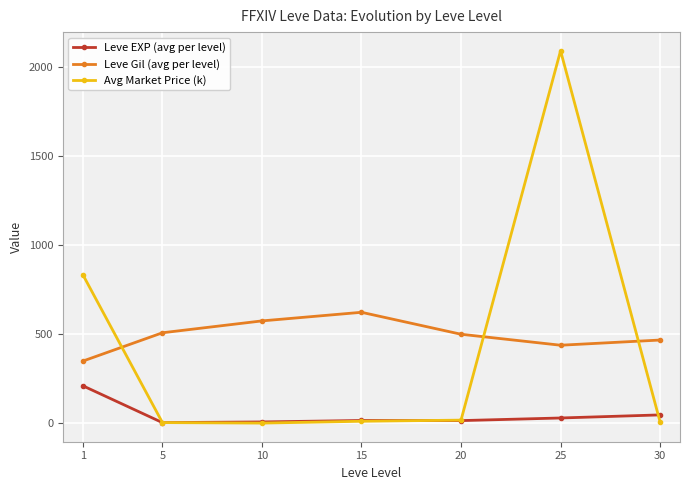

Which series has the widest spread of values?

Avg Market Price (k)